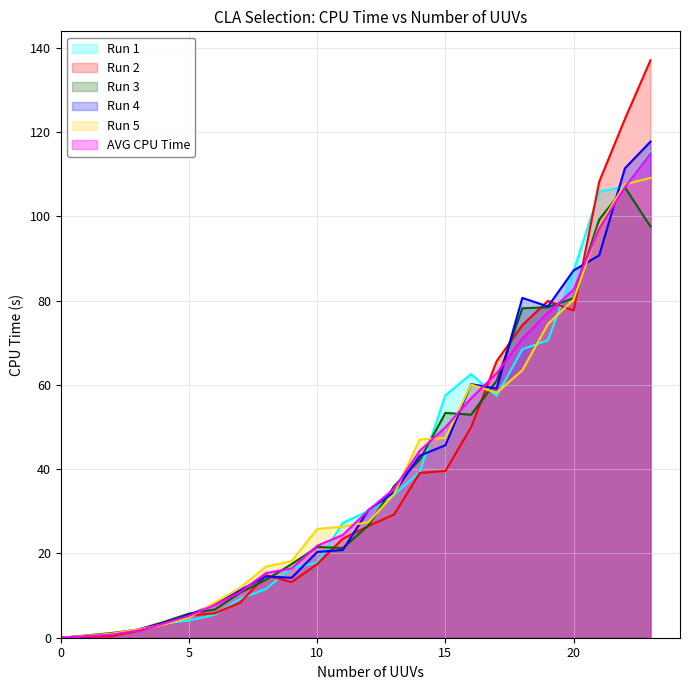

What is the sum of all Run 3 values?

916.8